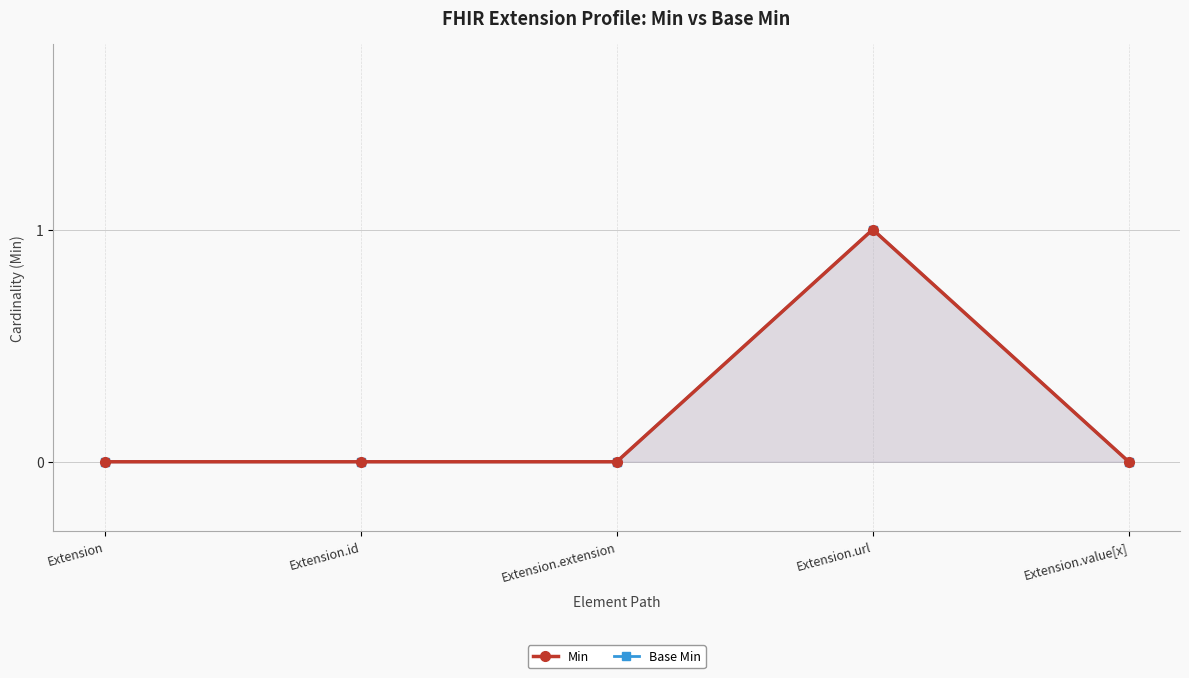

Rank the categories by Base Min value from highest to lowest.

Extension.url, Extension, Extension.id, Extension.extension, Extension.value[x]